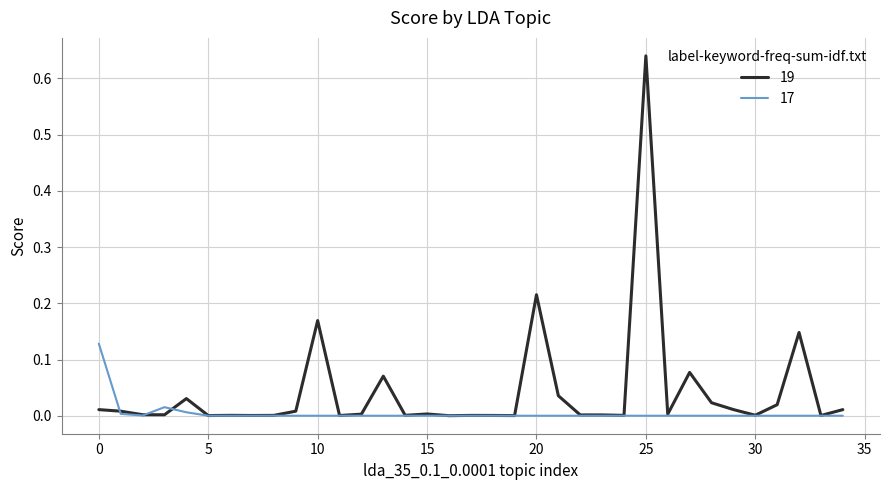

Which series has the largest range (max minus min)?

19